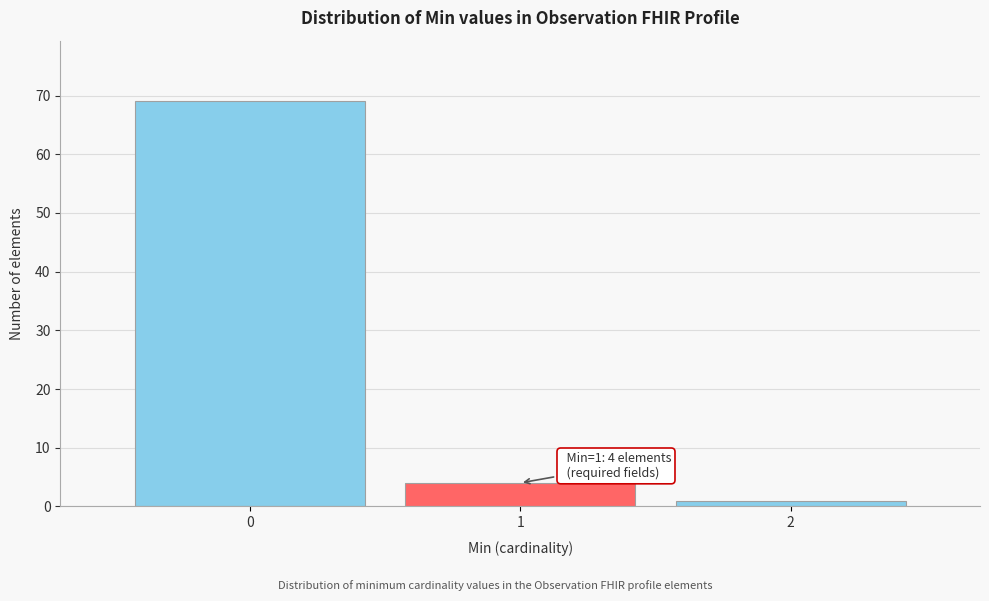

Reading left to right, list all the values displayed in this chart.

0=69	1=4	2=1